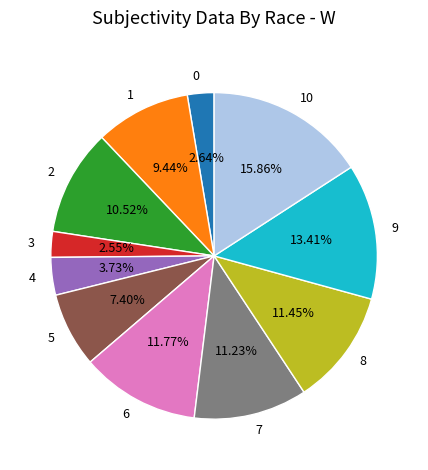

How many segments does this pie chart have?

11